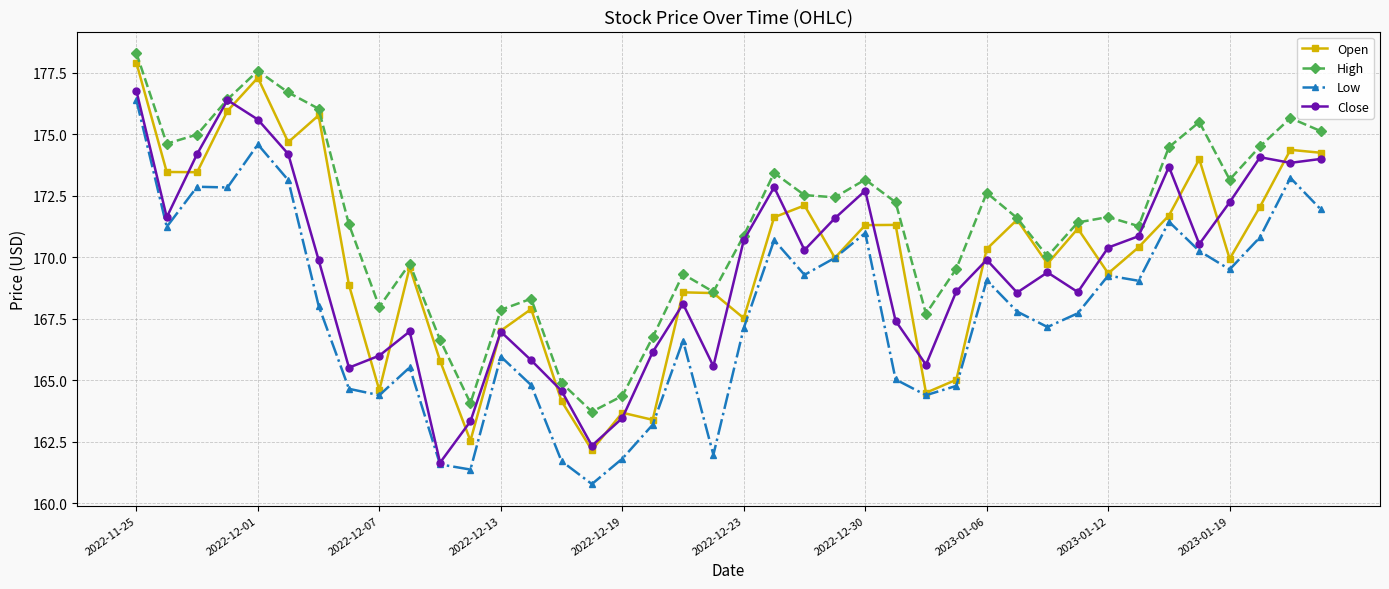

What is the difference between the maximum and second lowest values in the Open series?

15.4